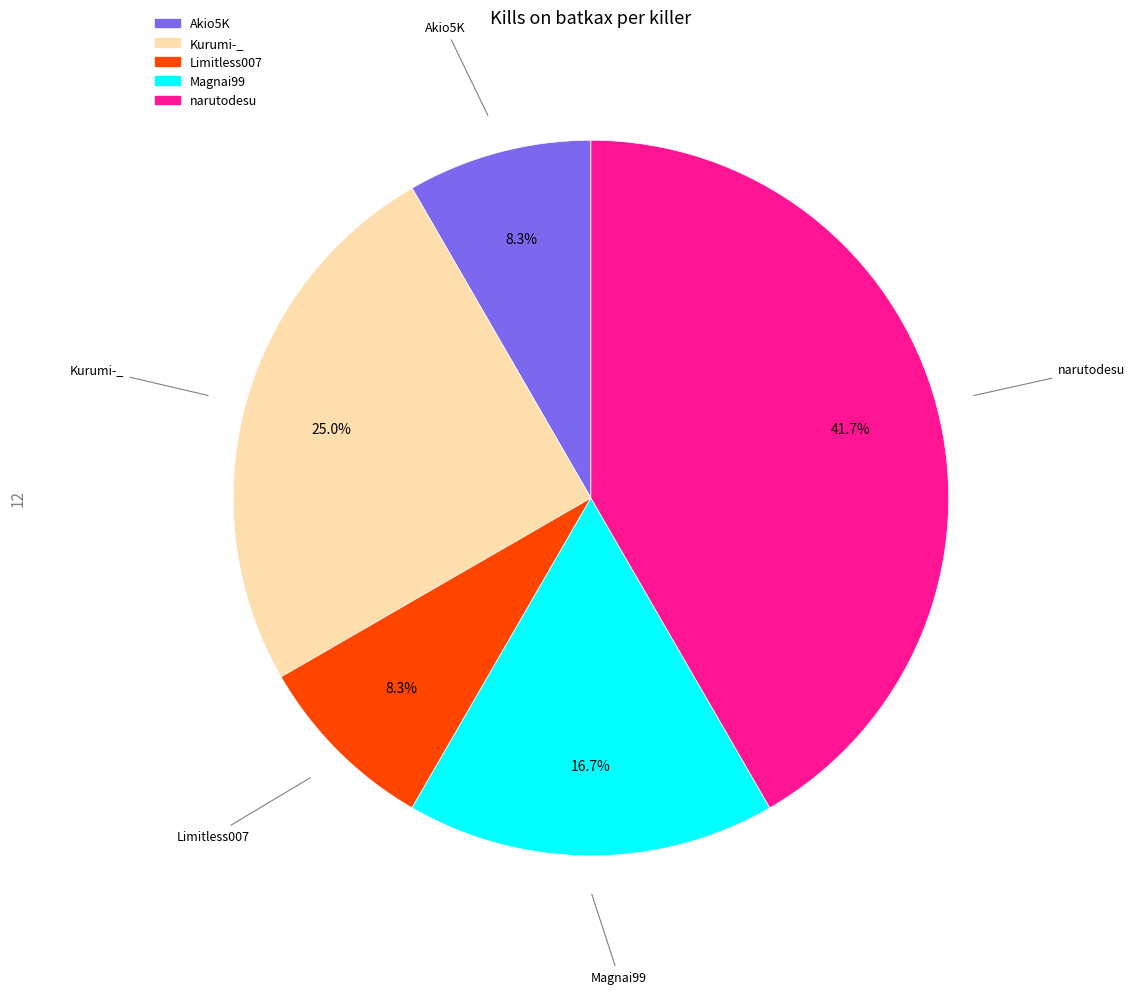

Is there a majority slice in this chart?

No